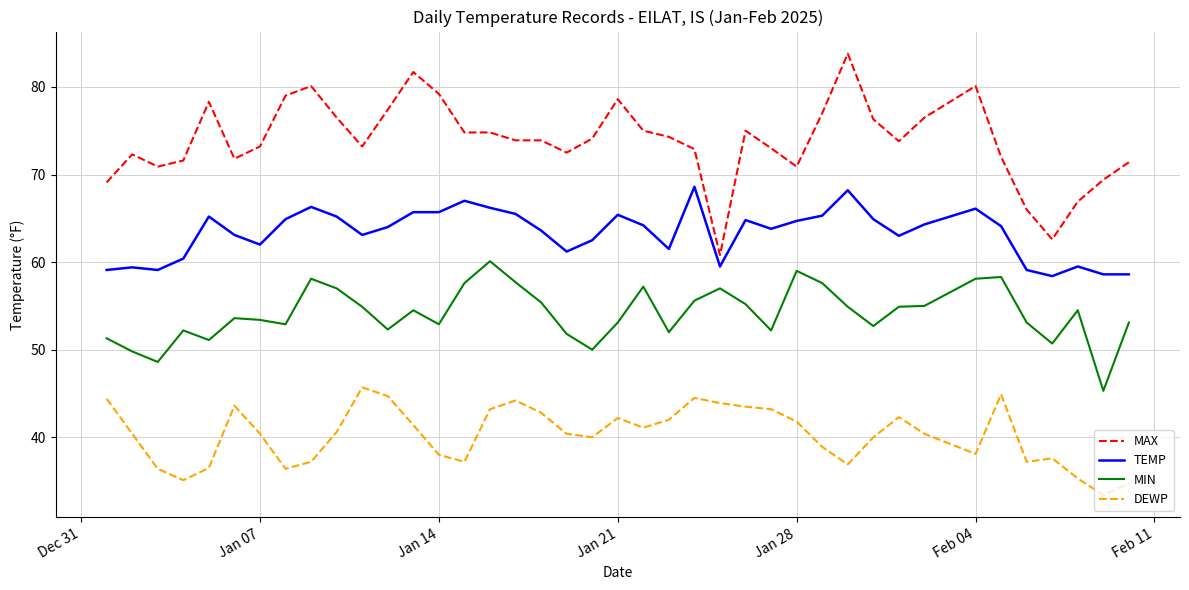

What is the lowest value of the TEMP series?

58.4